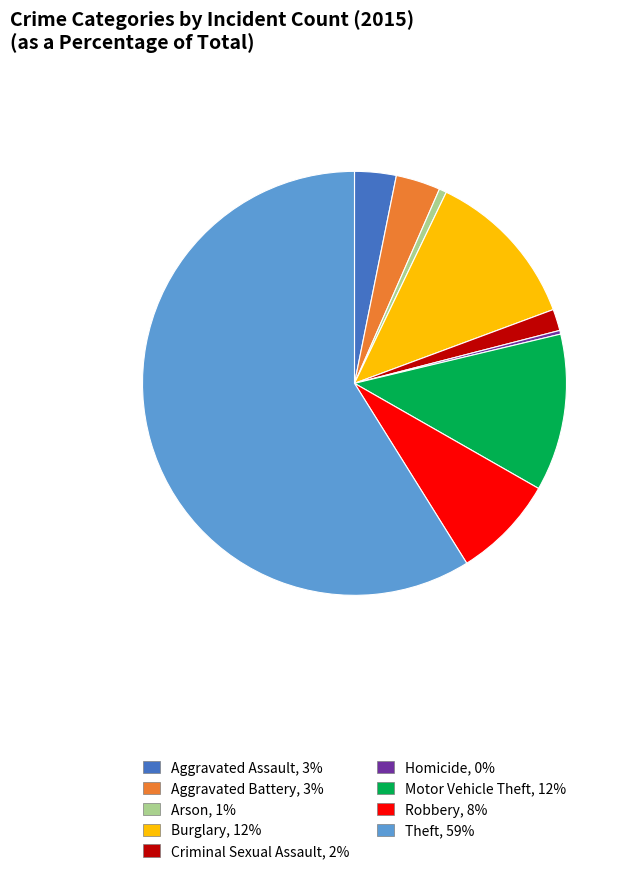

Which has a higher value, Arson or Burglary?

Burglary